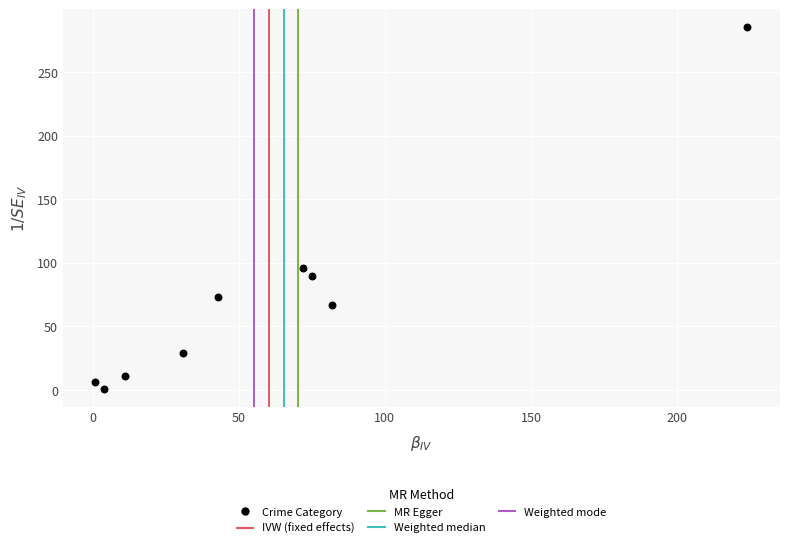

What is the range of X values (max minus min)?

223